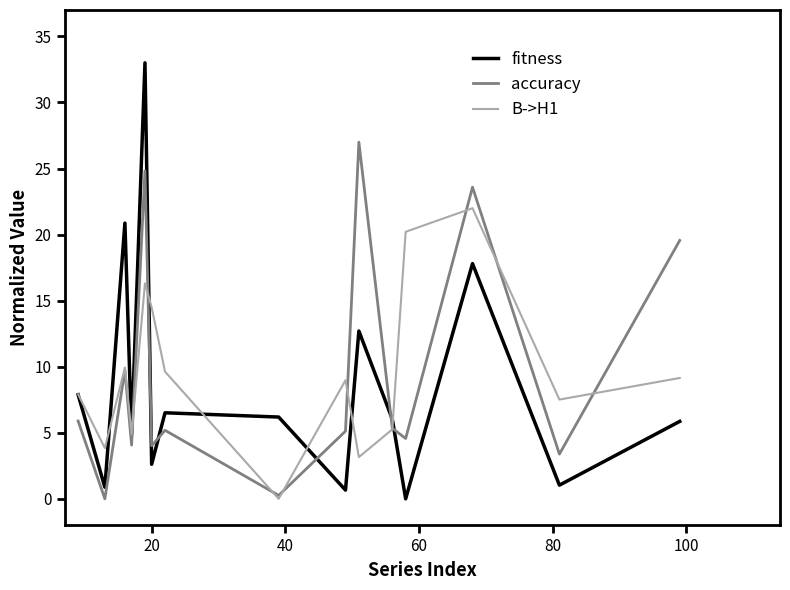

Which series has the largest range (max minus min)?

fitness